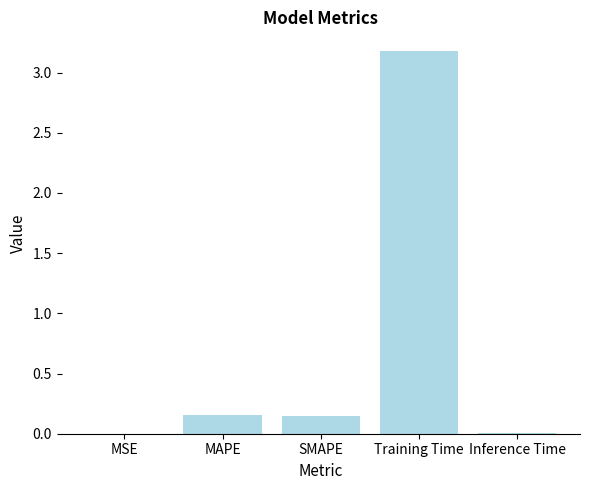

What is the maximum value shown in the chart?

3.2